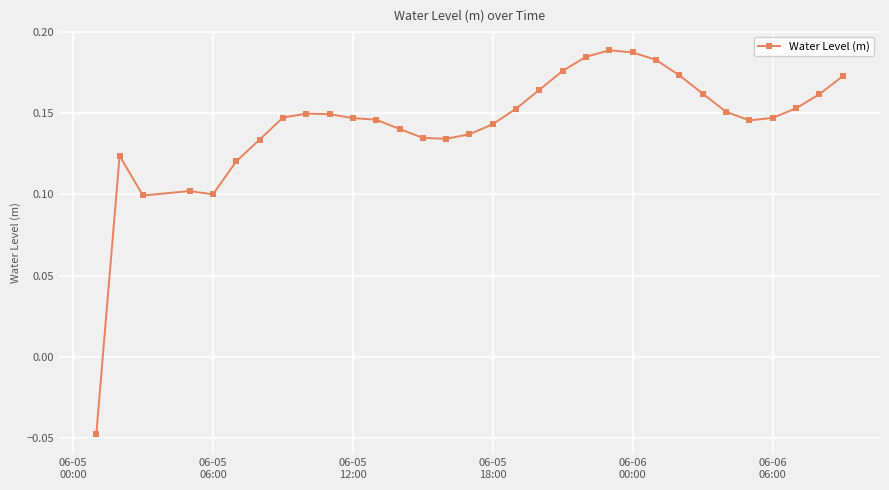

What is the sum of all values?

4.6